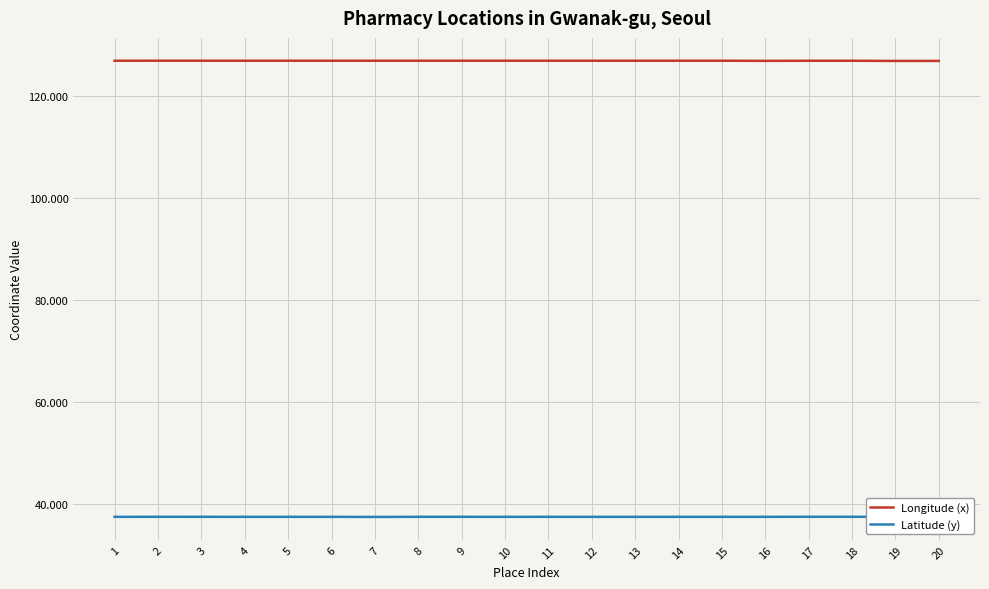

Does the chart display data point markers on the line(s)?

No